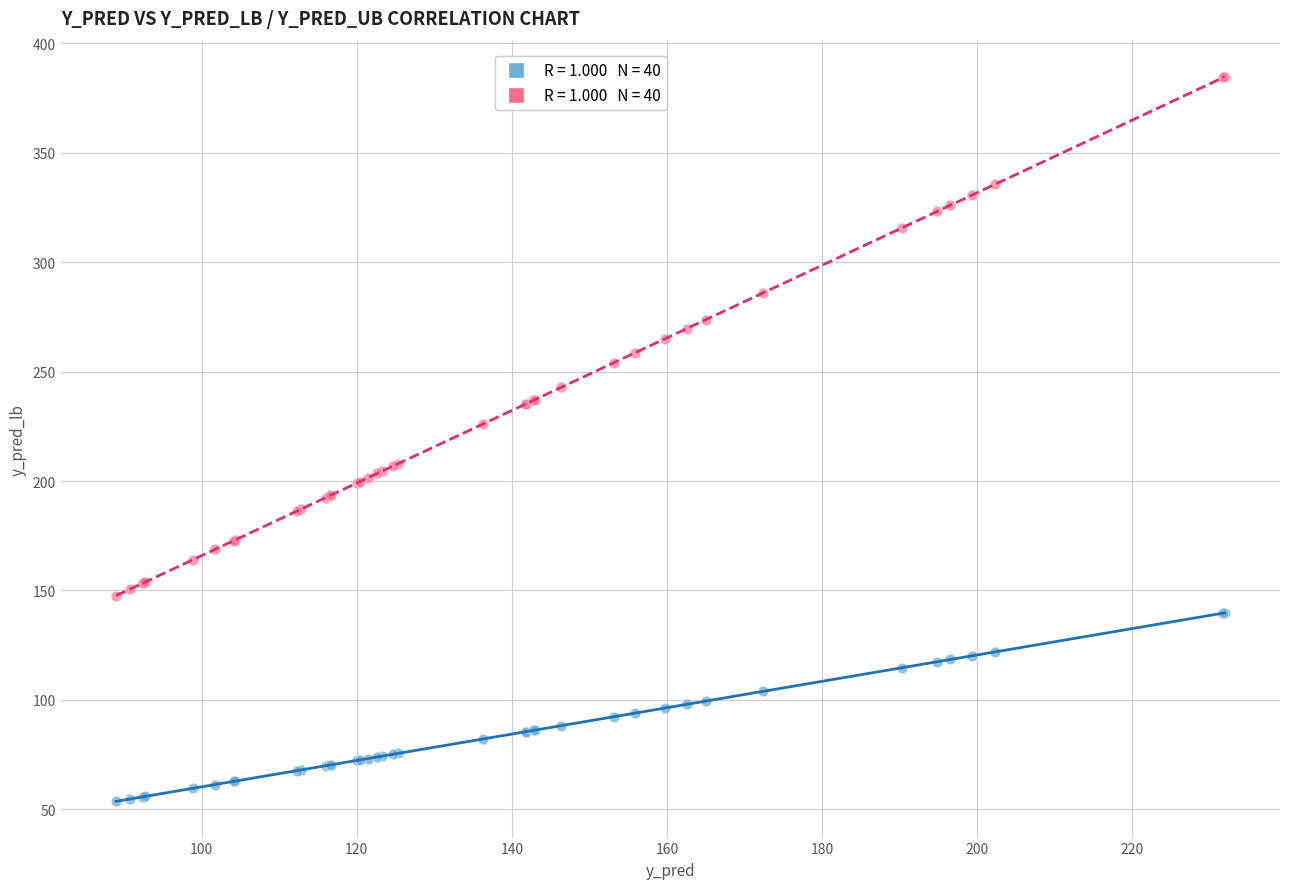

Across all series, what Y value is closest to 219?

226.2